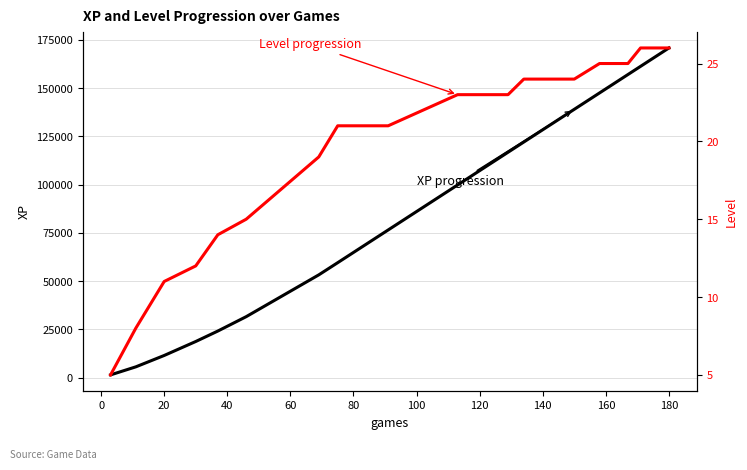

True or false: Level has more than 2 points higher than both neighbors.

False